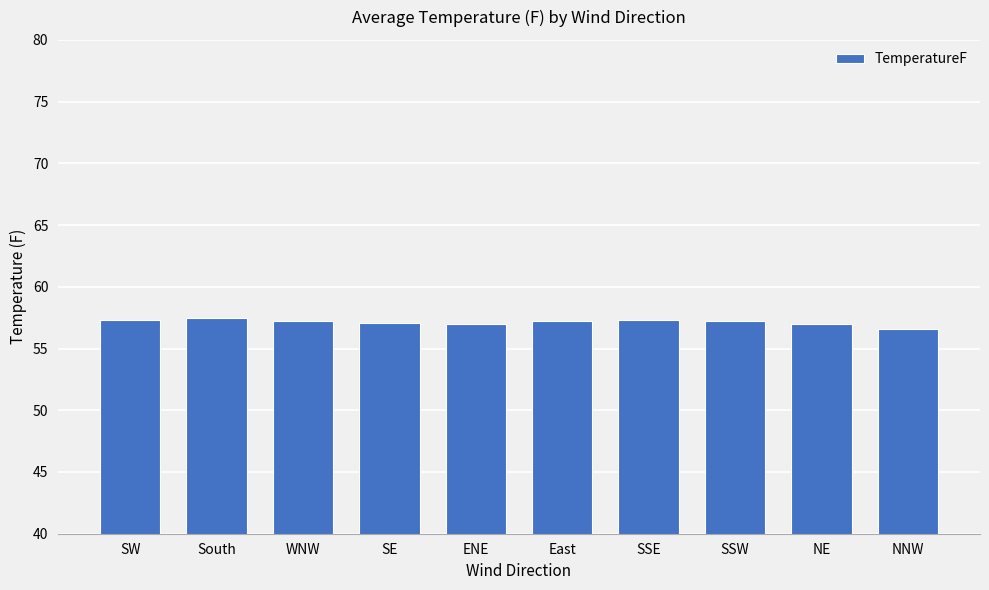

True or false: the data shows 16.5 at NNW.

False